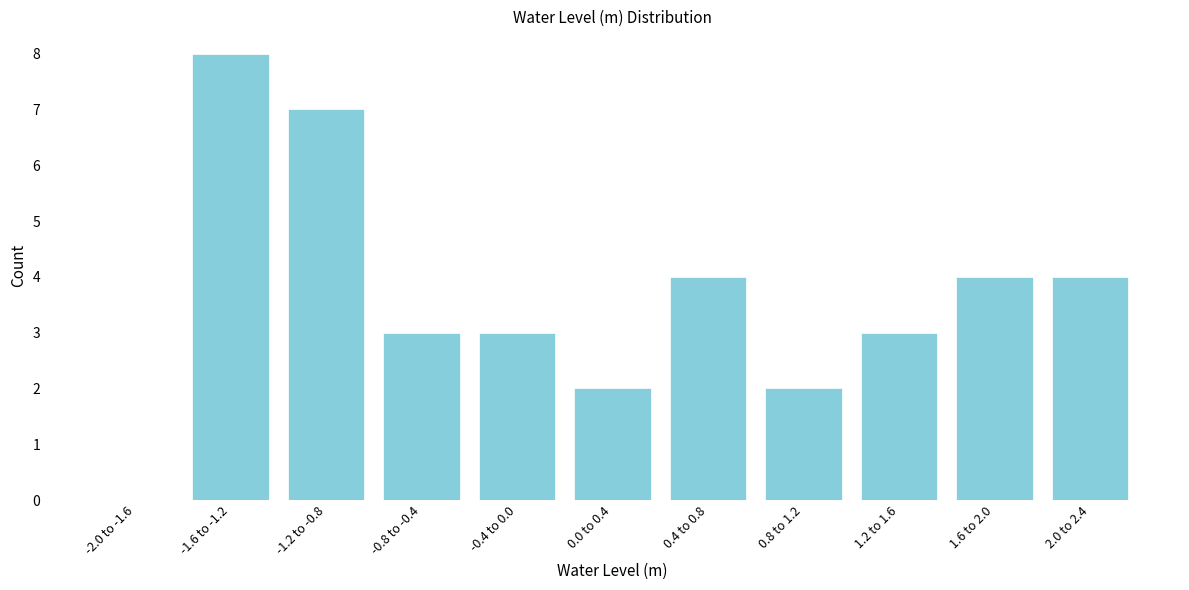

Reading right to left, what are all the values shown in this chart?

2.0 to 2.4=4	1.6 to 2.0=4	1.2 to 1.6=3	0.8 to 1.2=2	0.4 to 0.8=4	0.0 to 0.4=2	-0.4 to 0.0=3	-0.8 to -0.4=3	-1.2 to -0.8=7	-1.6 to -1.2=8	-2.0 to -1.6=0